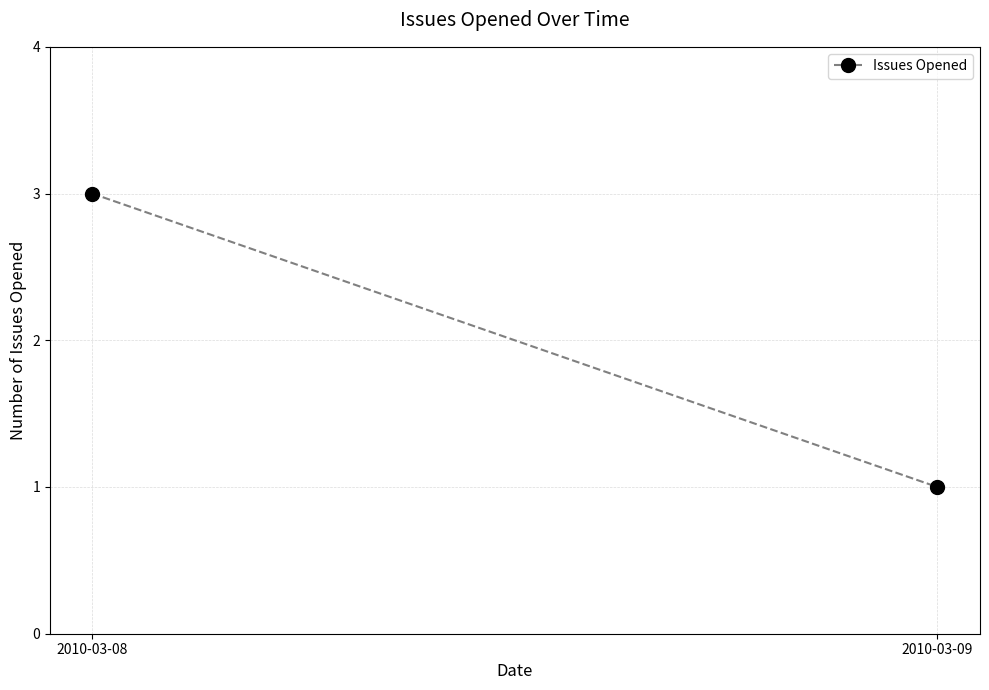

Approximately how many times larger is the value at 2010-03-08 compared to 2010-03-09?

3.0